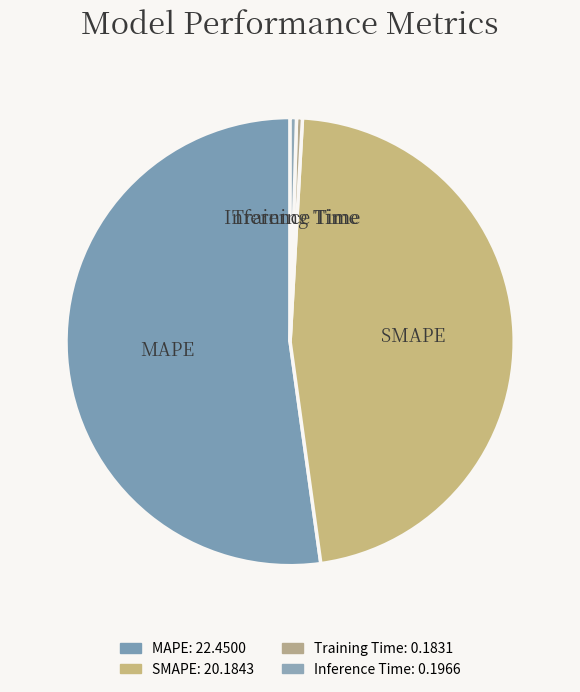

Combined, what portion of the pie is MAPE and Inference Time?

52.6%